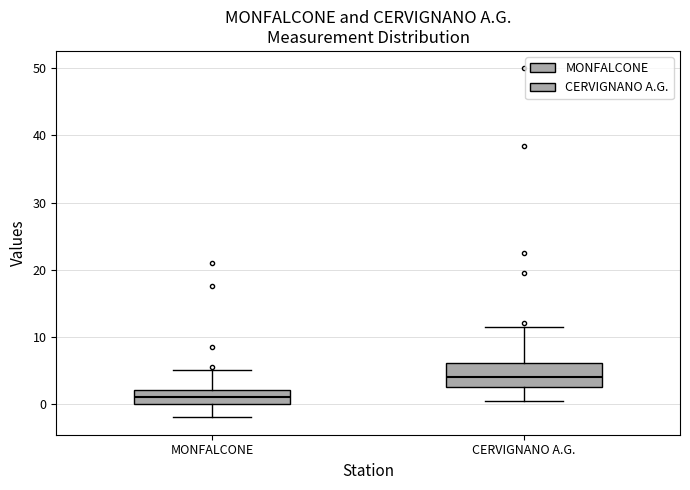

Where does the lower whisker of the box for CERVIGNANO A.G. end on the y-axis? The values are not printed on the chart, so give them approximately, as read against the axis.

1